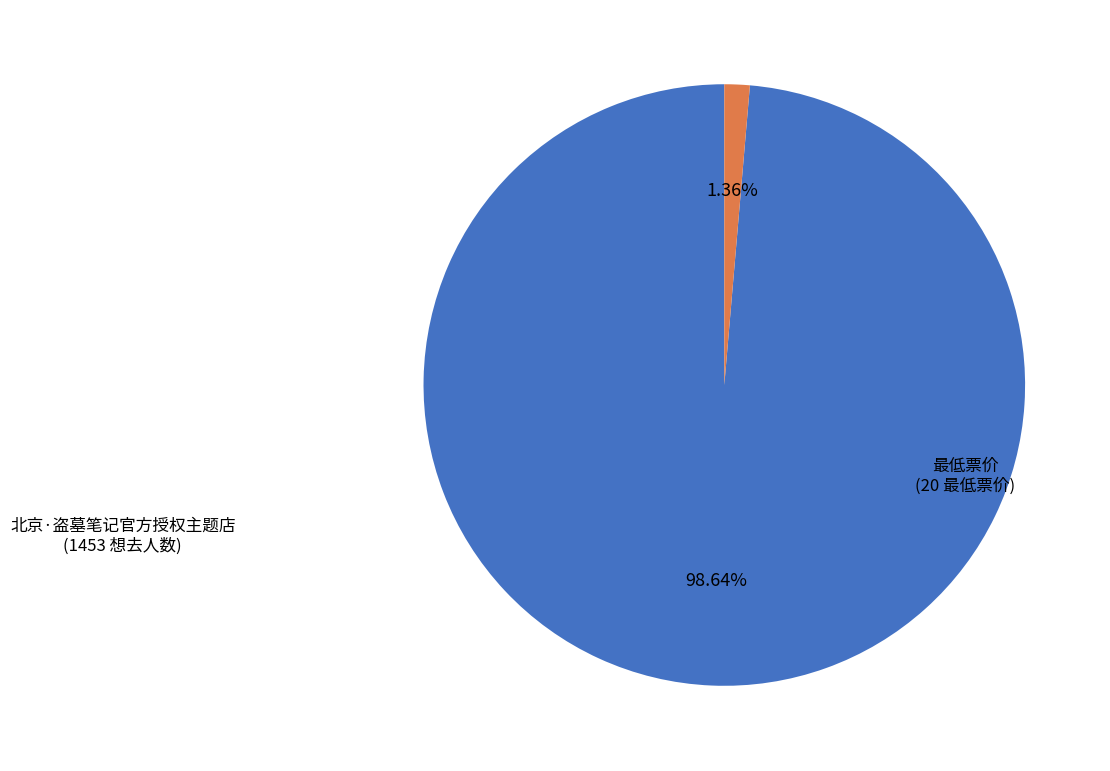

Is there a majority slice in this chart?

Yes